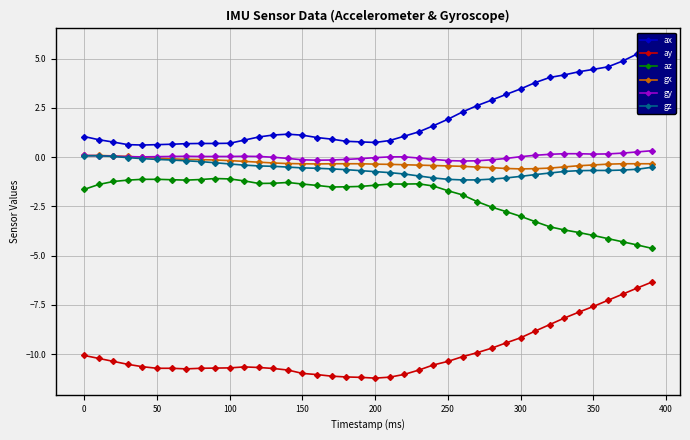

What is the minimum value for gx?

-0.6